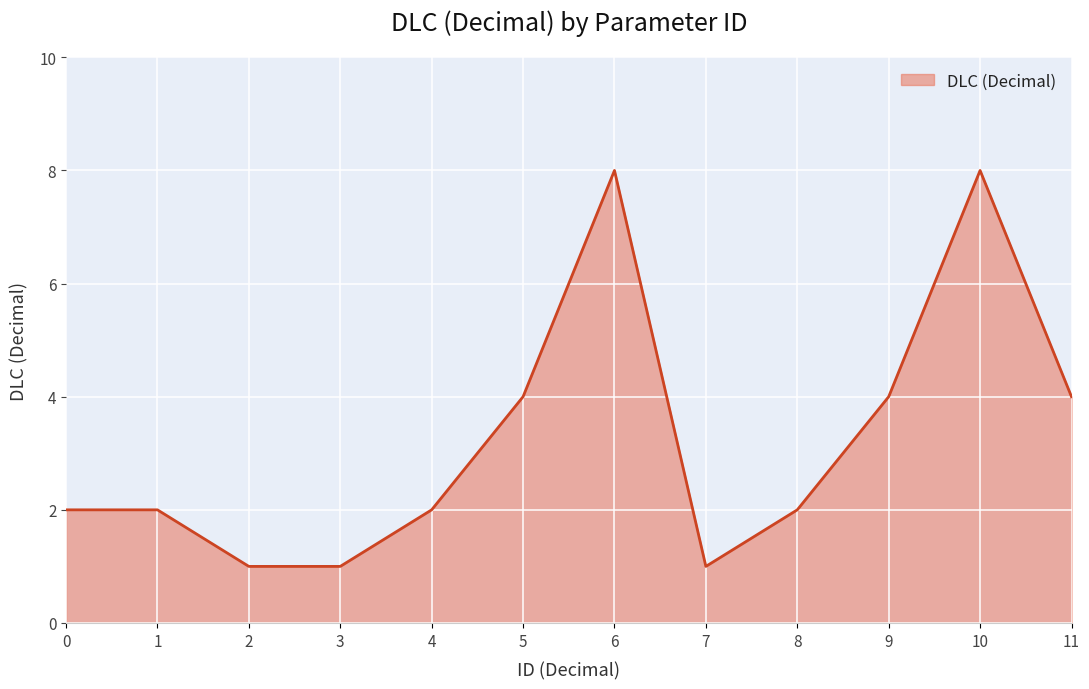

Approximately how many times larger is the value at 4 compared to 7?

2.0